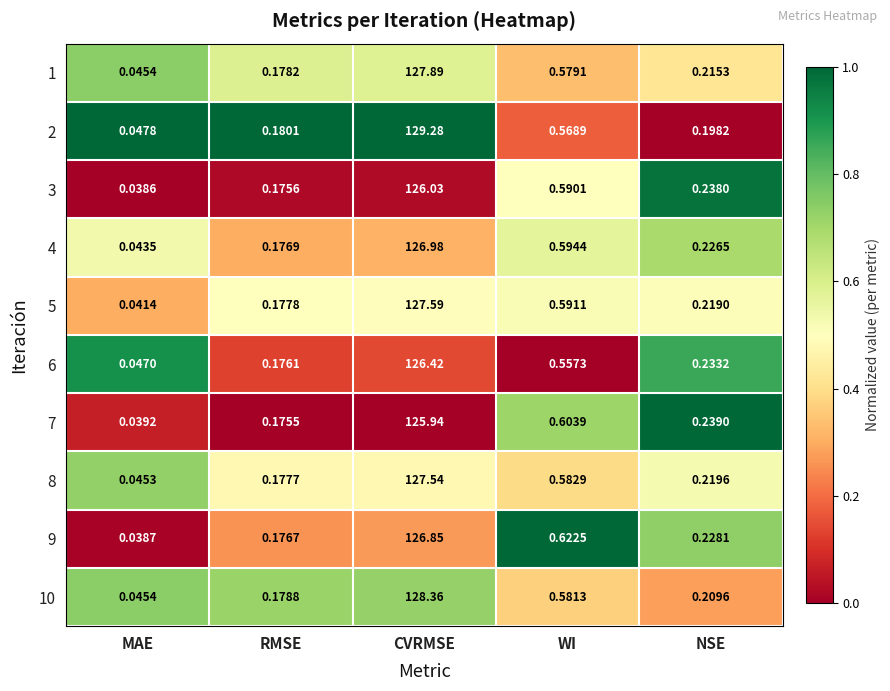

Is the value of 4 at MAE greater than the value of 6 at WI?

No